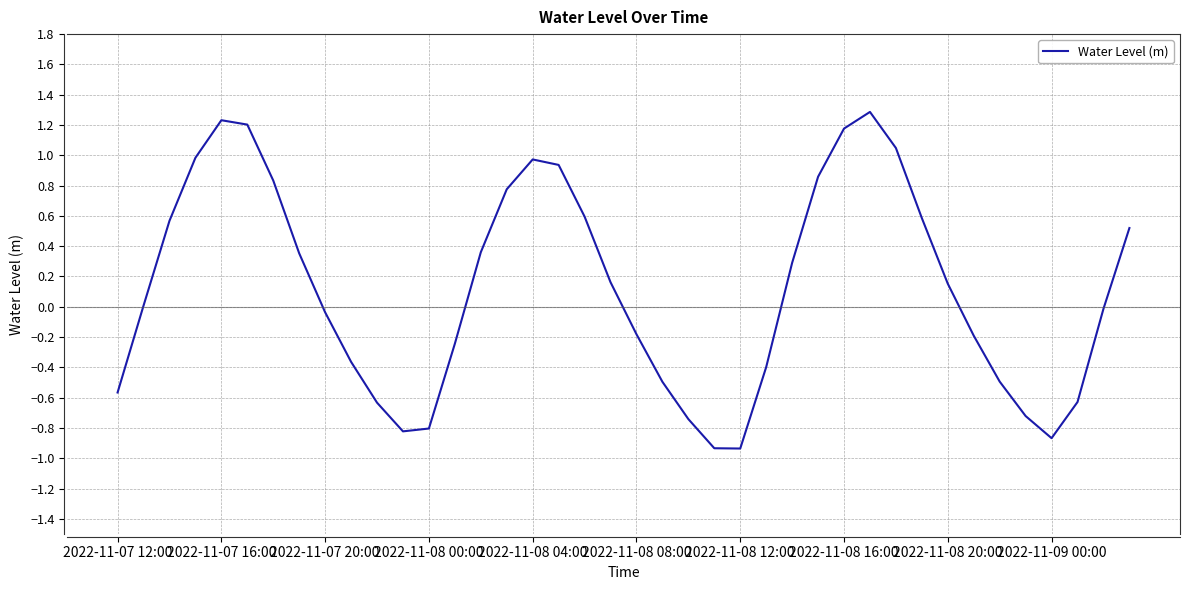

What is the maximum value shown in the chart?

1.3